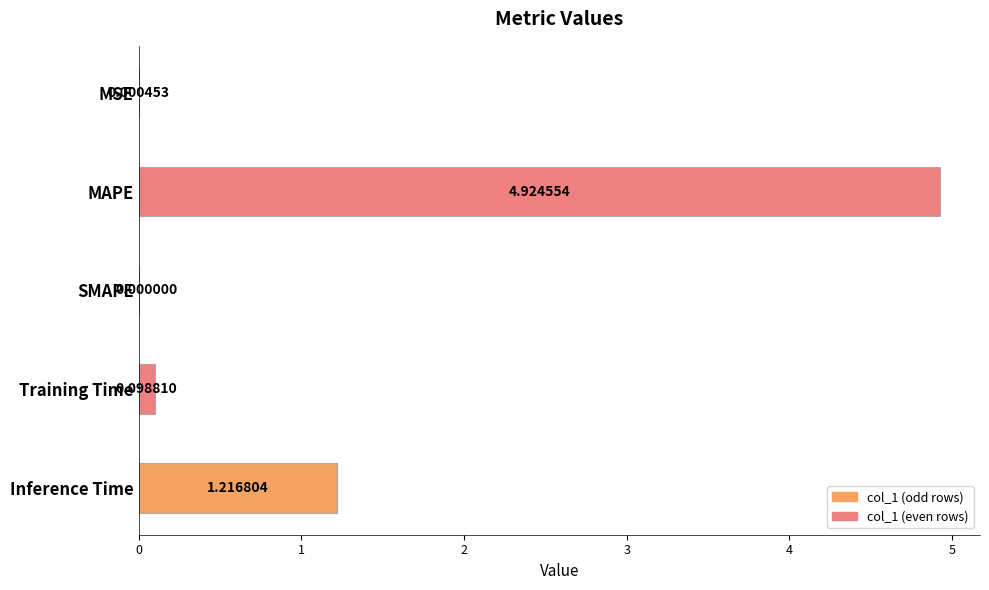

What is the sum of all values?

6.2